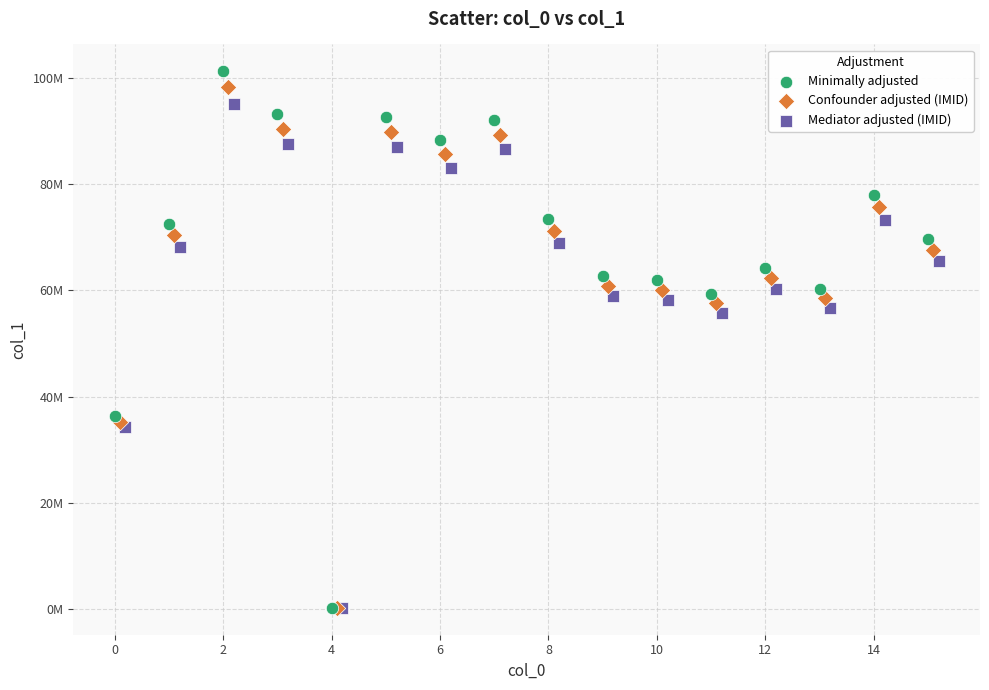

Which series contains the highest Y value?

Minimally adjusted